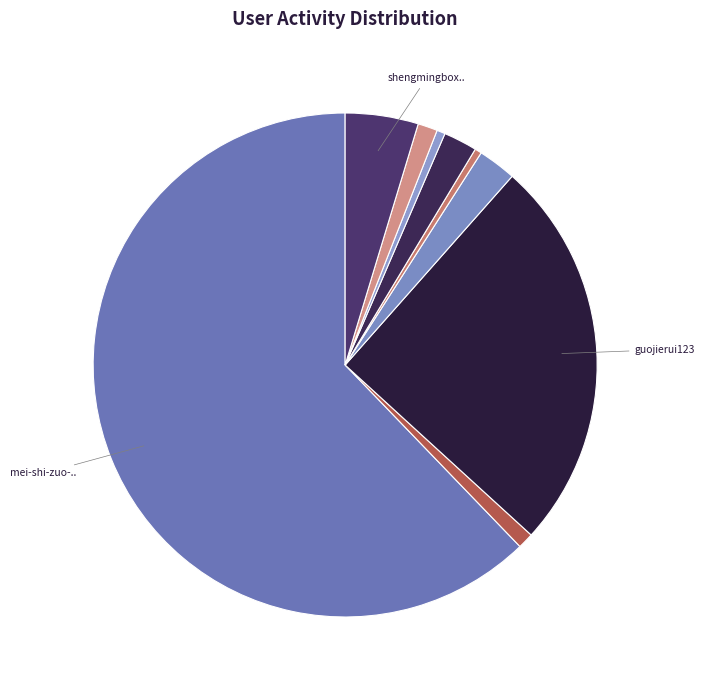

Is there a majority slice in this chart?

Yes